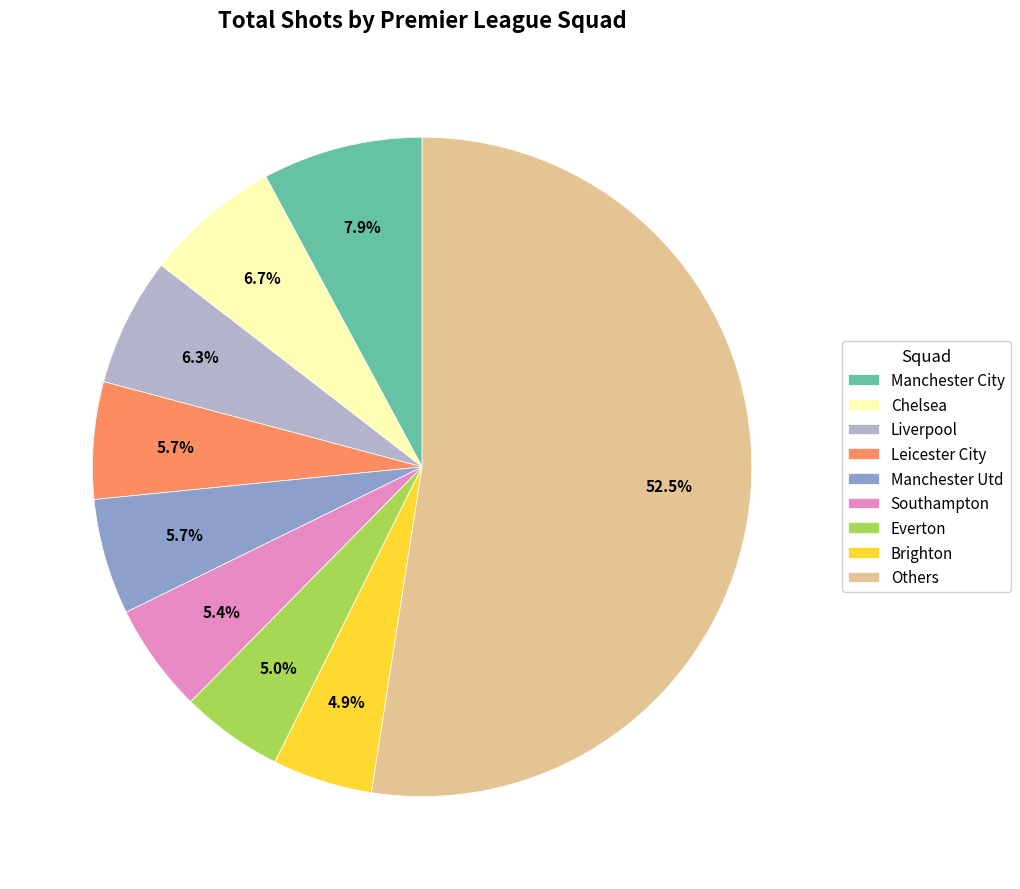

Approximately how many times larger is the value at Liverpool compared to Chelsea?

0.9